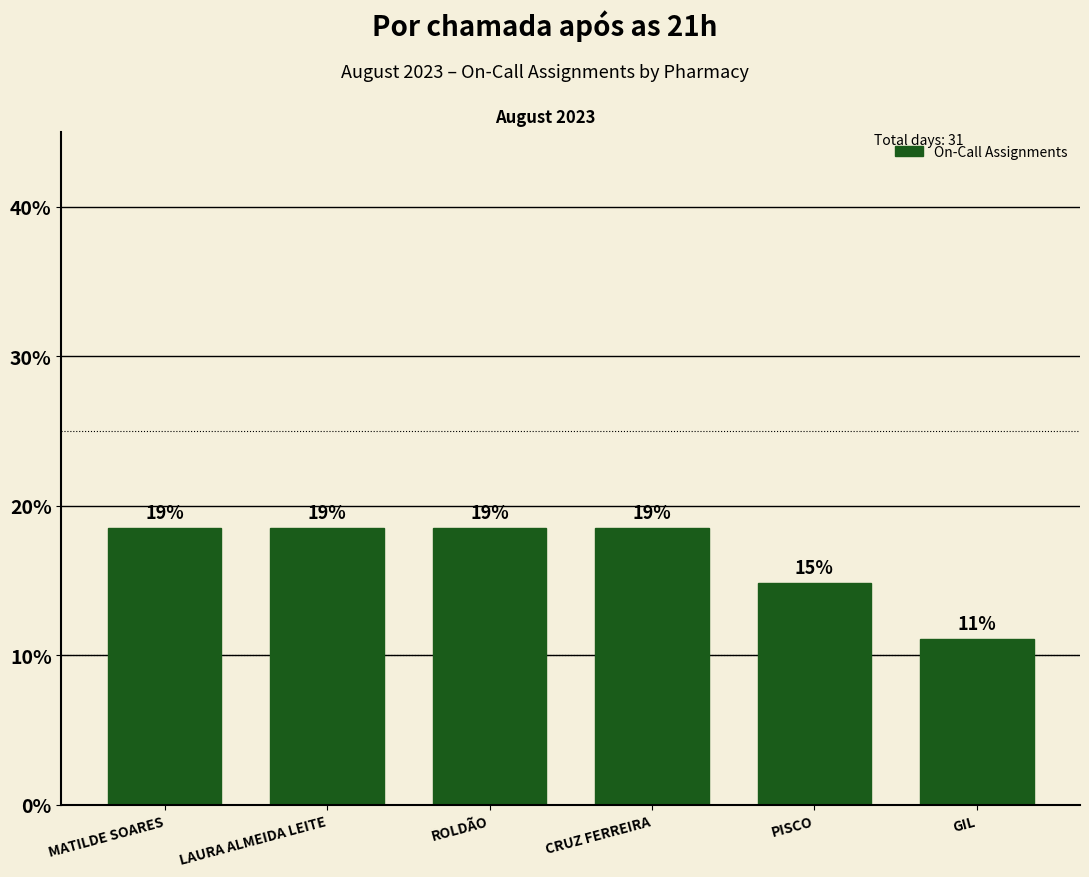

Reading left to right, list all the values displayed in this chart.

MATILDE SOARES=18.5	LAURA ALMEIDA LEITE=18.5	ROLDÃO=18.5	CRUZ FERREIRA=18.5	PISCO=14.8	GIL=11.1